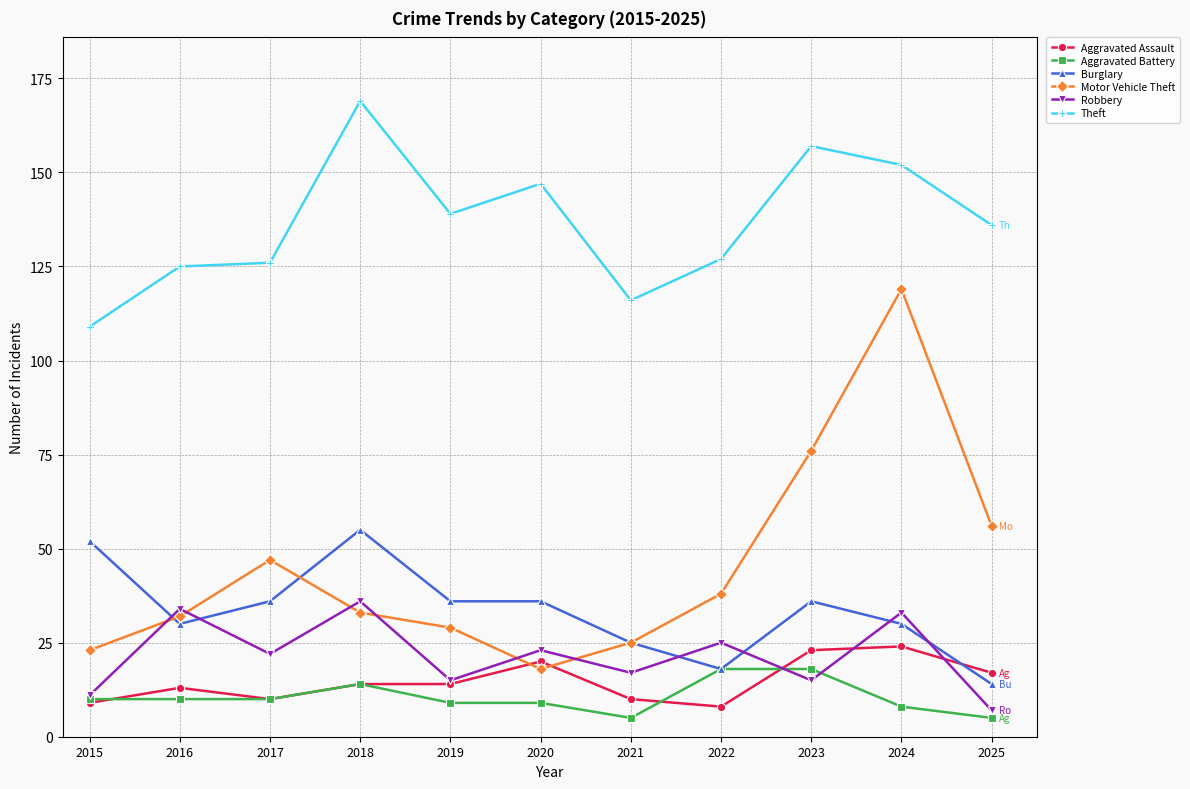

What is the maximum value for Robbery?

36